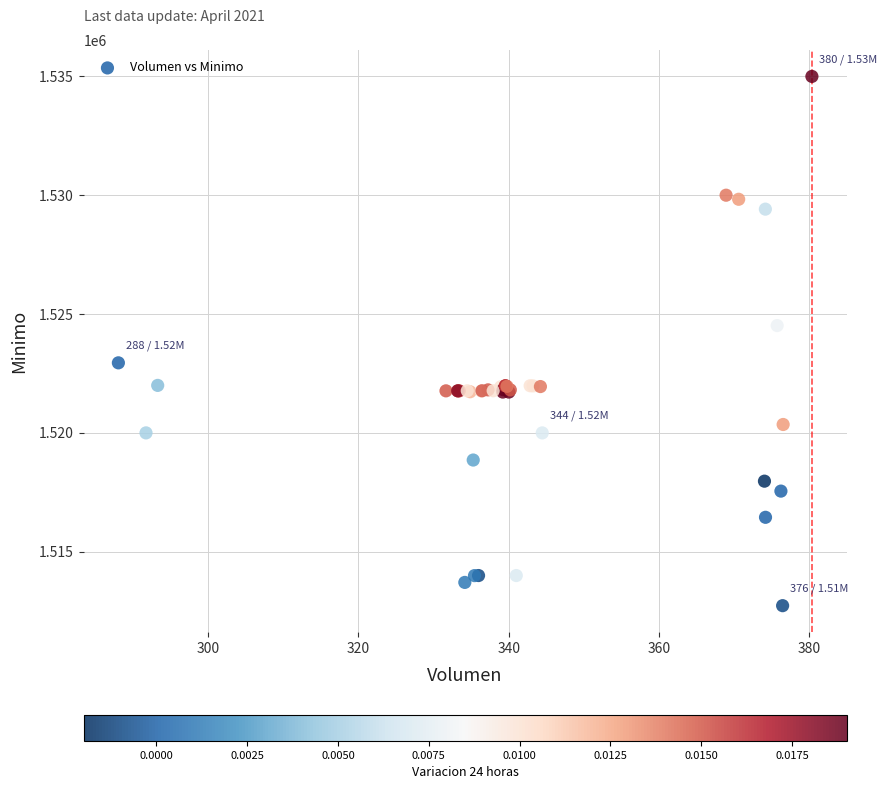

What Y value in the scatter plot is closest to 1523862?

1524513